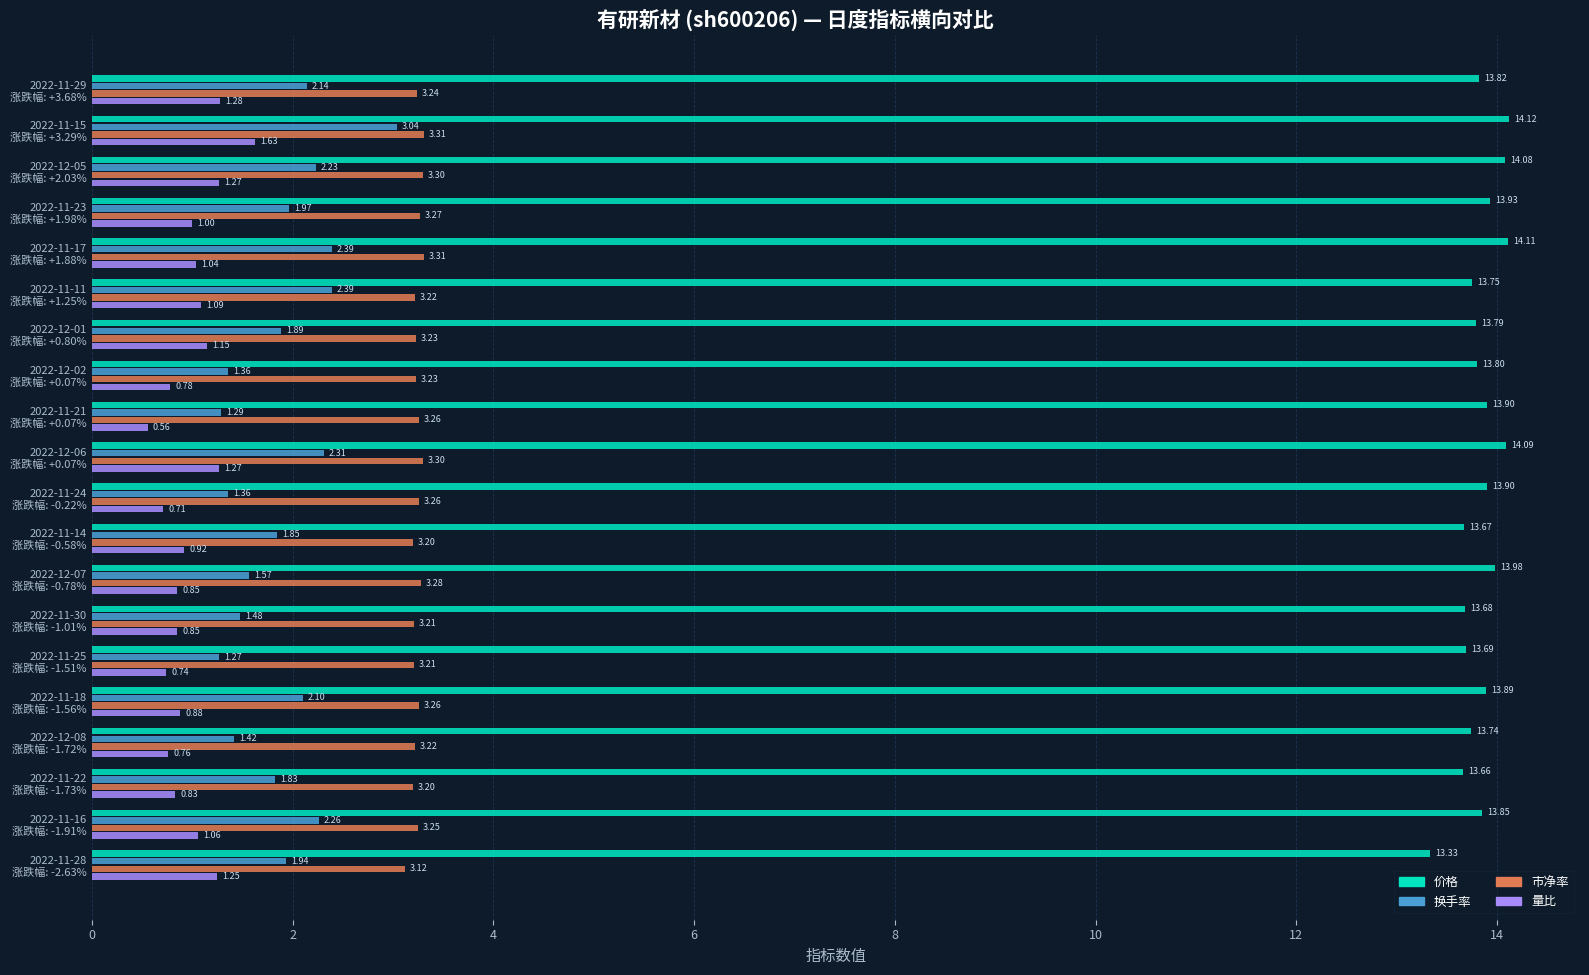

List the series in order of their peak value, highest first.

价格, 市净率, 换手率, 量比